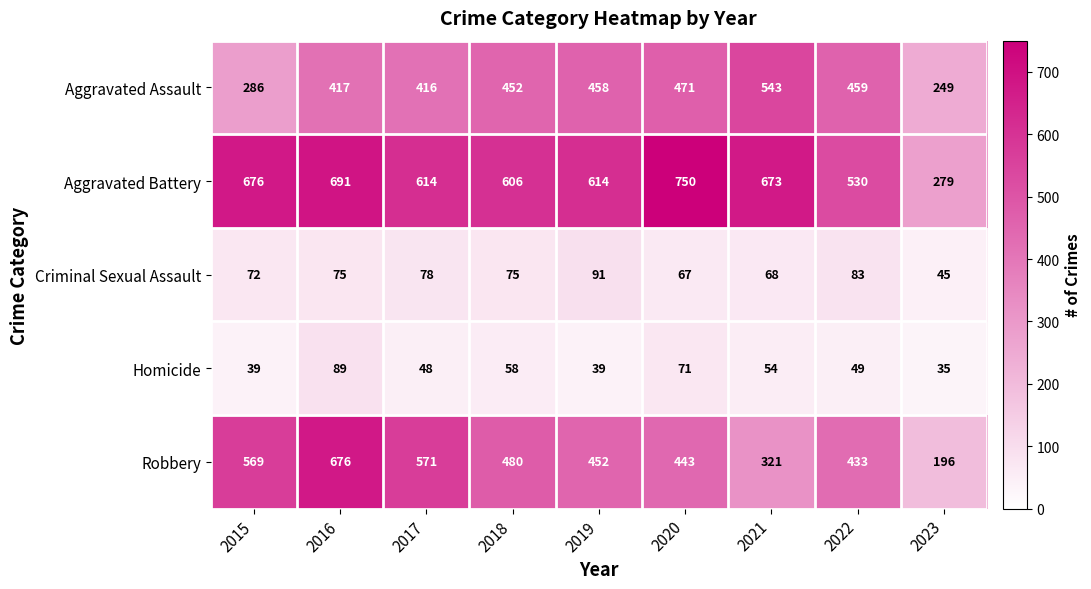

How many data points in Homicide are less than 49?

4